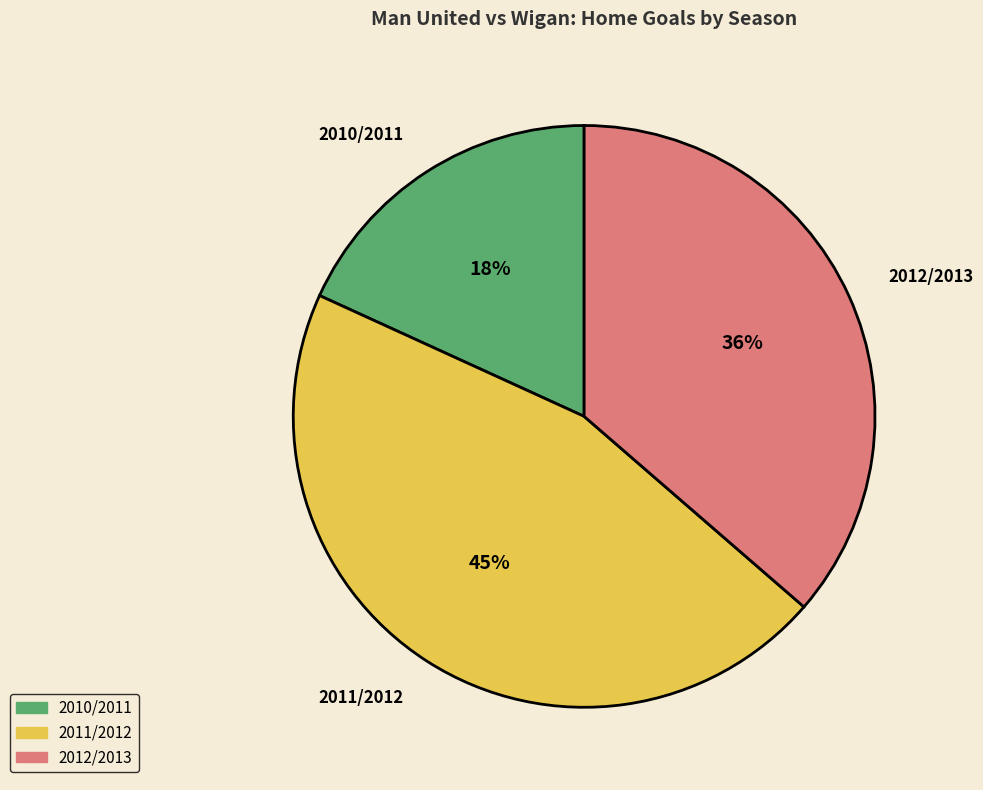

Is the sum of 2011/2012 and 2012/2013 greater than half?

Yes